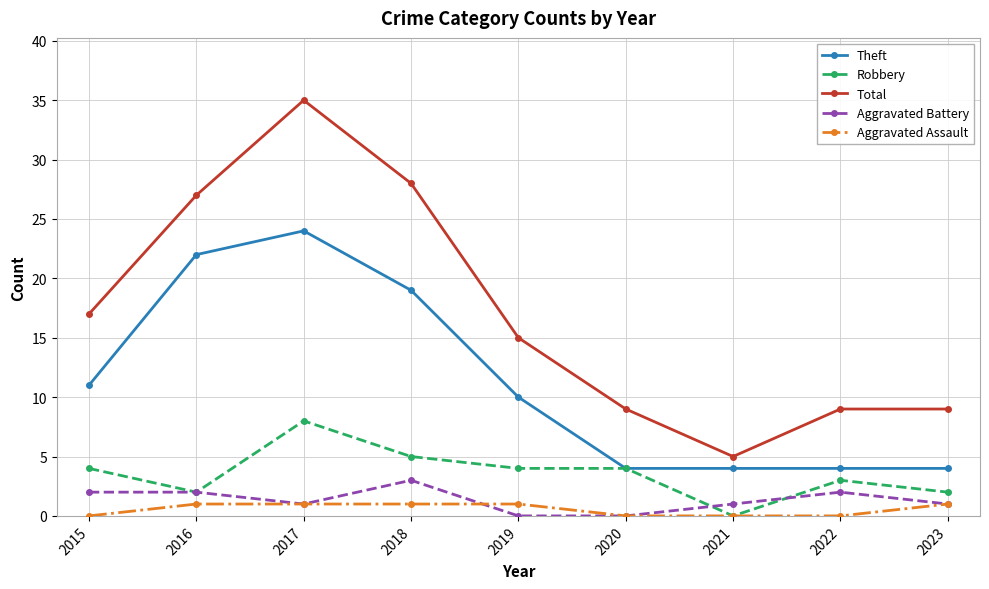

Reading right to left, transcribe all the data shown in this chart.

Theft: 2023=4	2022=4	2021=4	2020=4	2019=10	2018=19	2017=24	2016=22	2015=11
Robbery: 2023=2	2022=3	2021=0	2020=4	2019=4	2018=5	2017=8	2016=2	2015=4
Total: 2023=9	2022=9	2021=5	2020=9	2019=15	2018=28	2017=35	2016=27	2015=17
Aggravated Battery: 2023=1	2022=2	2021=1	2020=0	2019=0	2018=3	2017=1	2016=2	2015=2
Aggravated Assault: 2023=1	2022=0	2021=0	2020=0	2019=1	2018=1	2017=1	2016=1	2015=0